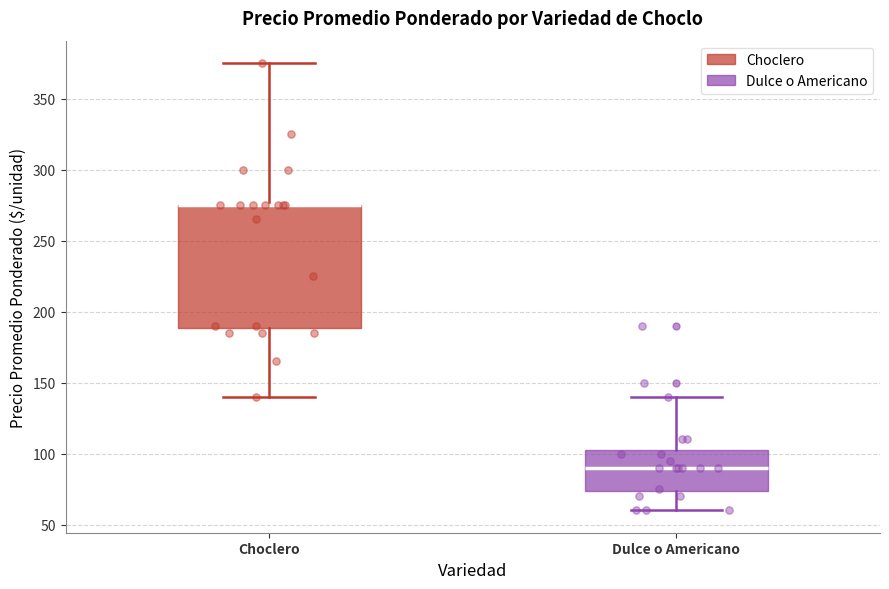

Where is the lower edge of the box for Choclero on the y-axis? The values are not printed on the chart, so give them approximately, as read against the axis.

190